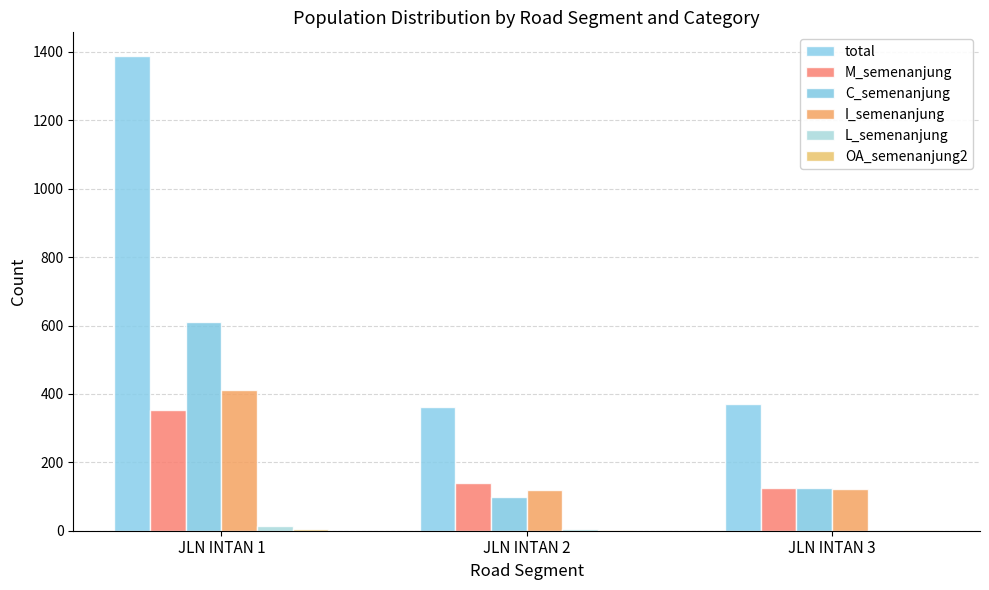

What is the difference between the highest and lowest values at JLN INTAN 3?

371